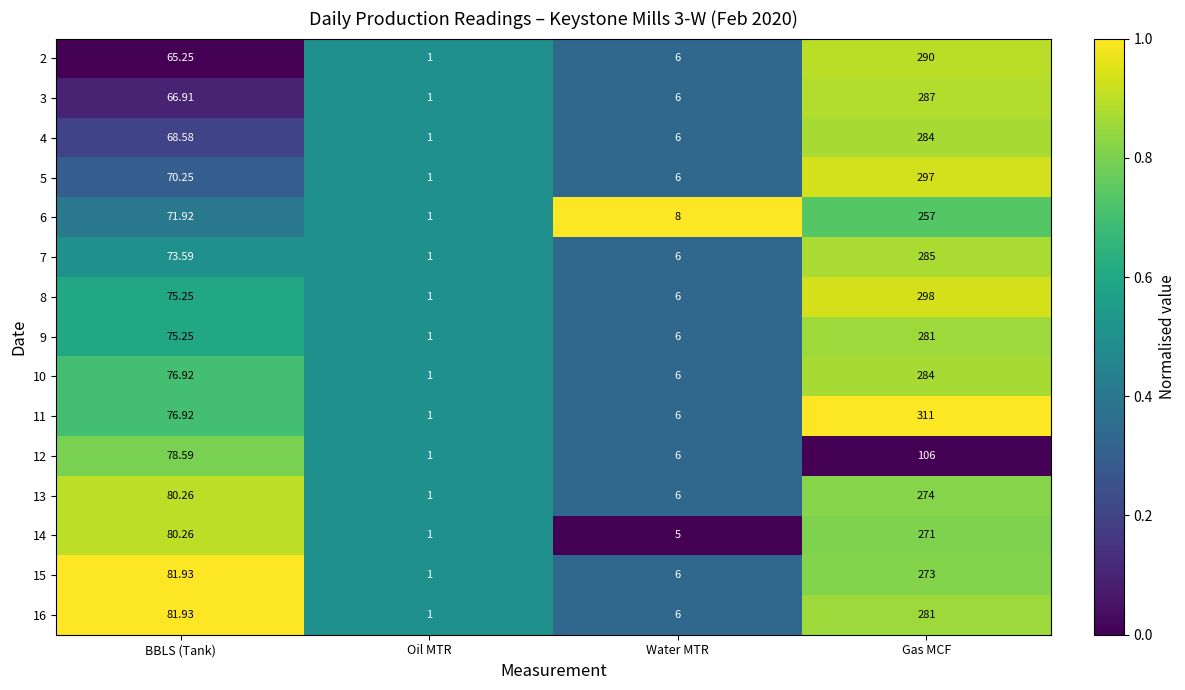

At which category is the sum across all series the highest?

Gas MCF